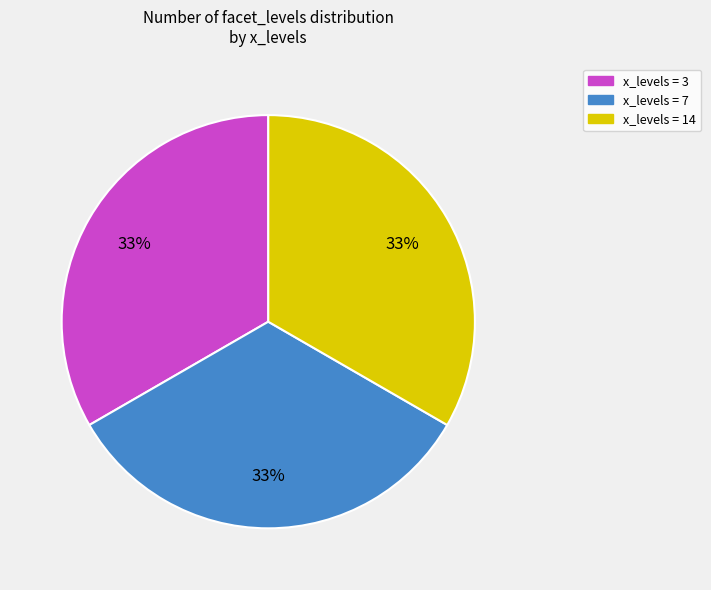

To the nearest percent, what is the average slice percentage?

33%